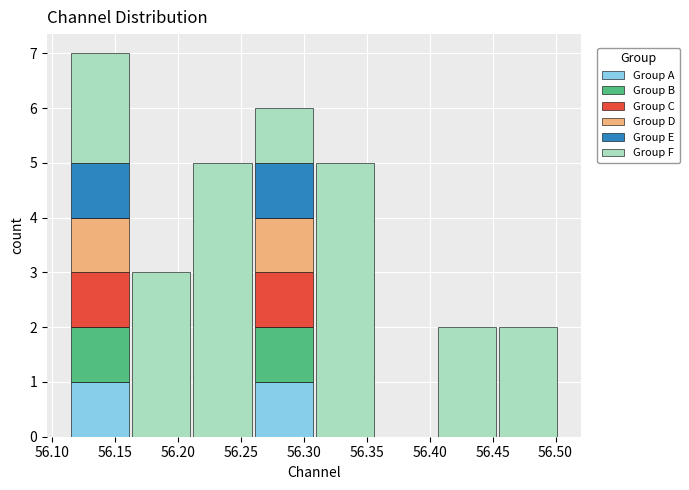

At which category is the sum across all series the highest?

56.15